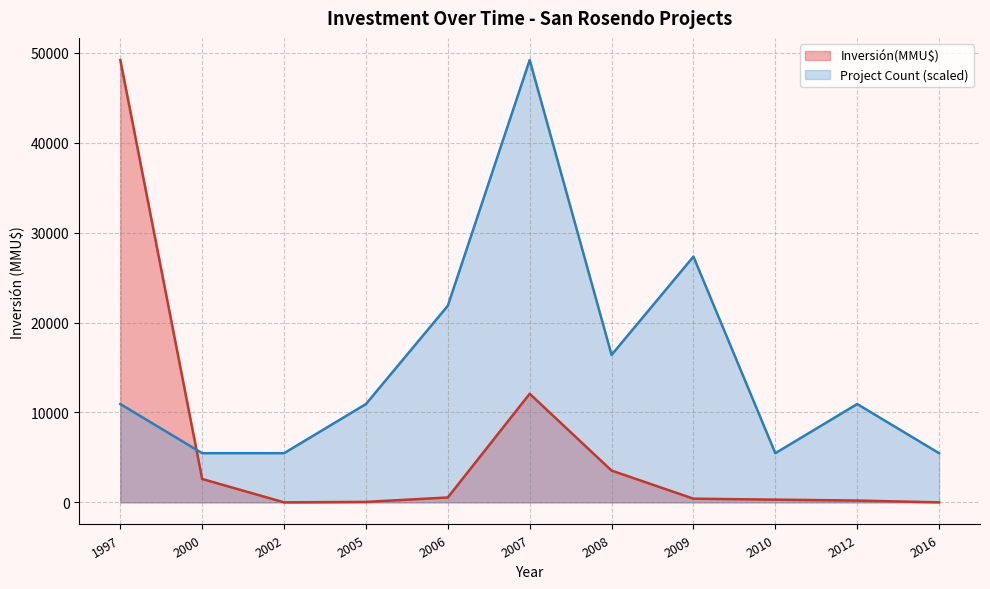

Where is Inversión(MMU$) nearest to the value 24605?

2007